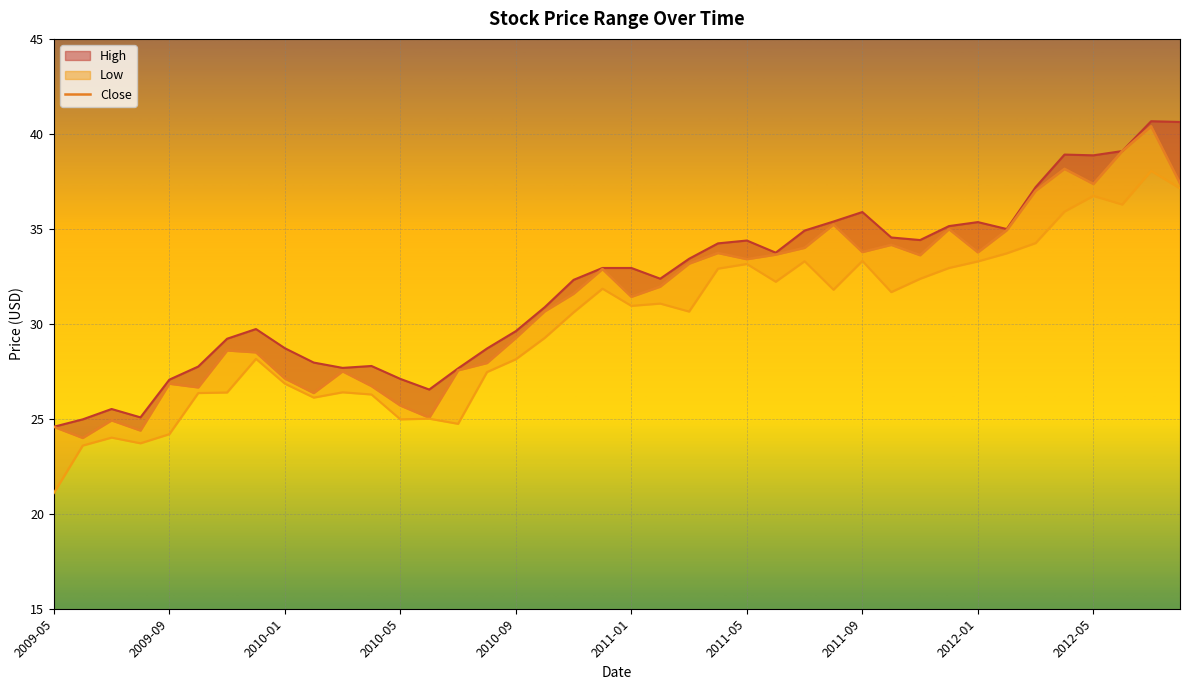

At which label does Close reach its peak?

2012-07